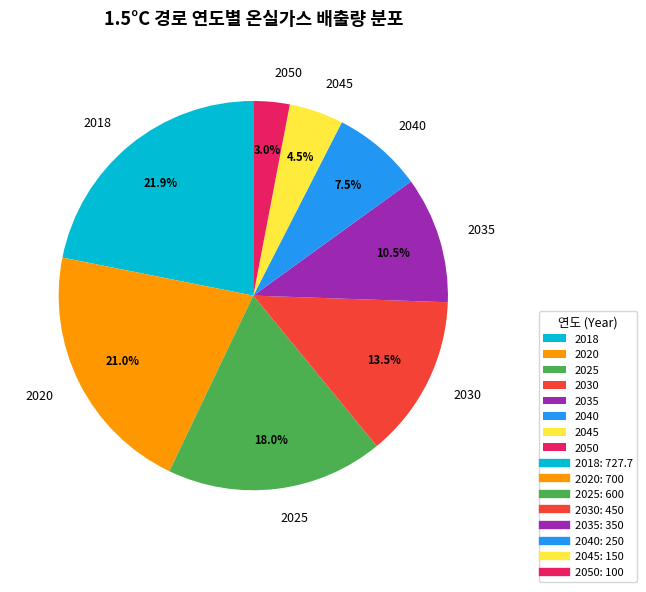

The 2035 slice represents 25% of the pie. True or false?

False